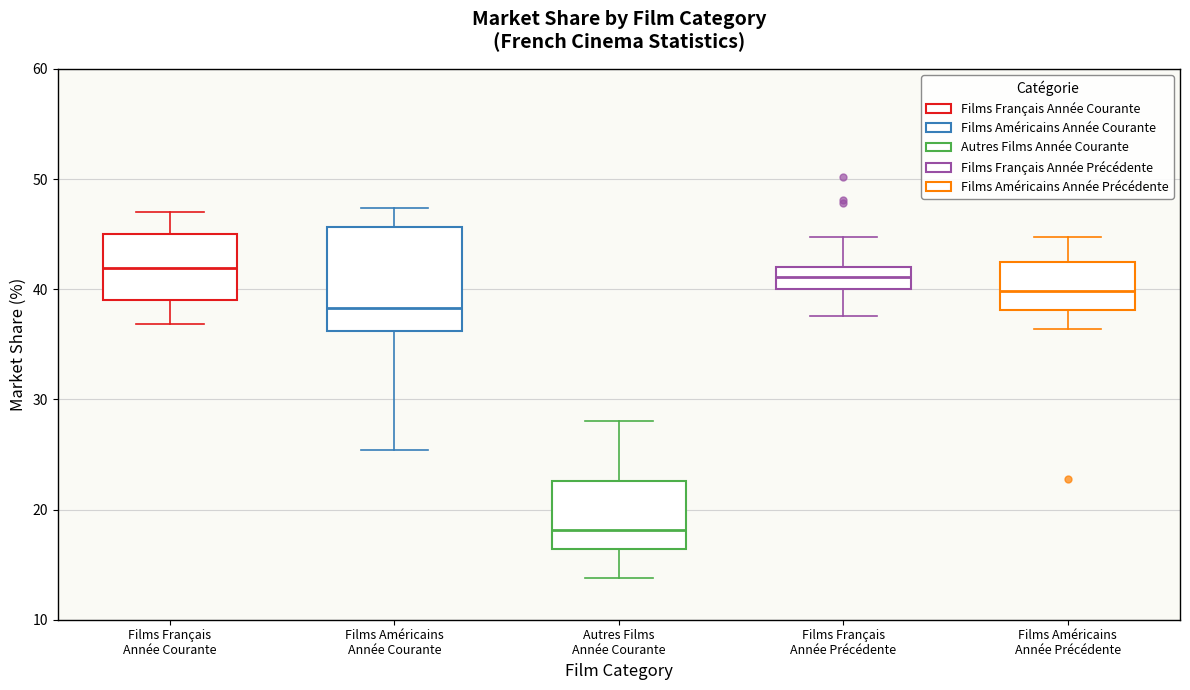

Reading left to right, transcribe this box plot: for each box, give where its median line is, the range the box spans, and where its two whiskers end, as read against the y-axis. The values are not printed on the chart, so give them approximately, as read against the axis.

Films Français Année Courante: median 42, box 39 to 45, whiskers 37 to 47
Films Américains Année Courante: median 38, box 36 to 46, whiskers 25 to 47
Autres Films Année Courante: median 18, box 16 to 23, whiskers 14 to 28
Films Français Année Précédente: median 41, box 40 to 42, whiskers 38 to 45
Films Américains Année Précédente: median 40, box 38 to 43, whiskers 36 to 45